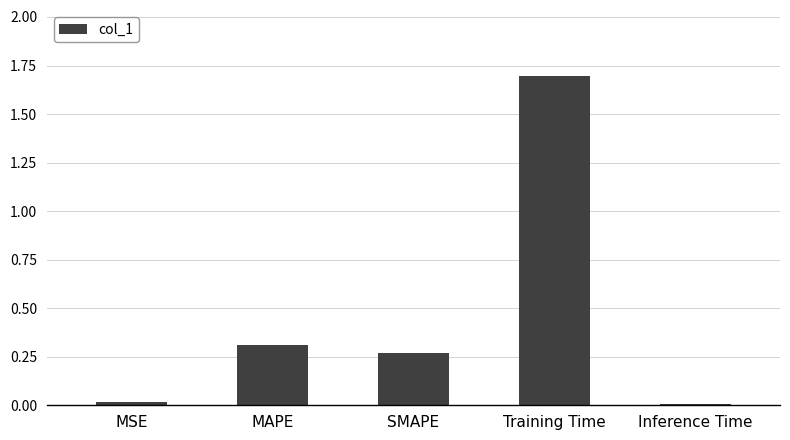

What is the sum of the values at Training Time and SMAPE?

2.0